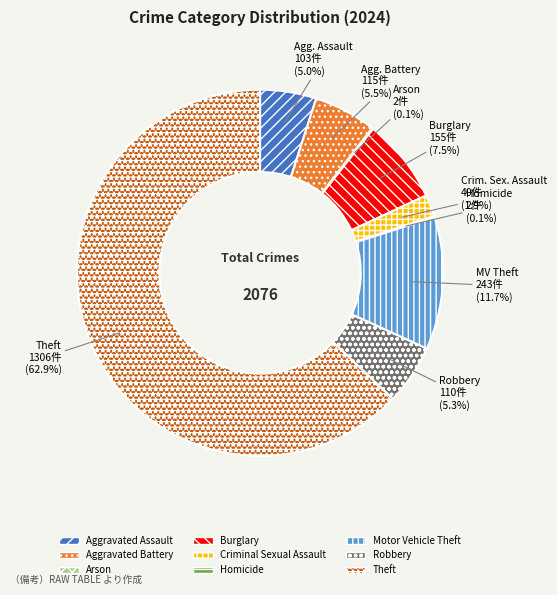

Which has a higher value, Aggravated Assault or Motor Vehicle Theft?

Motor Vehicle Theft